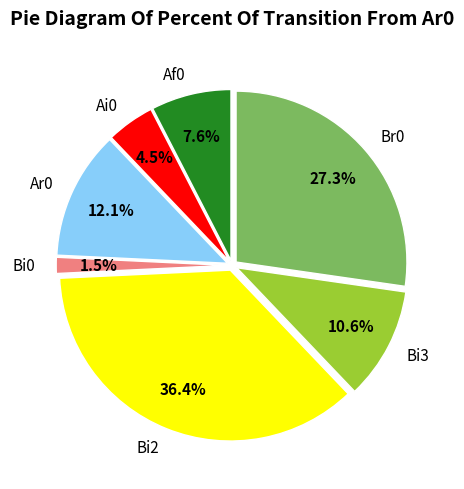

How many segments does this pie chart have?

7